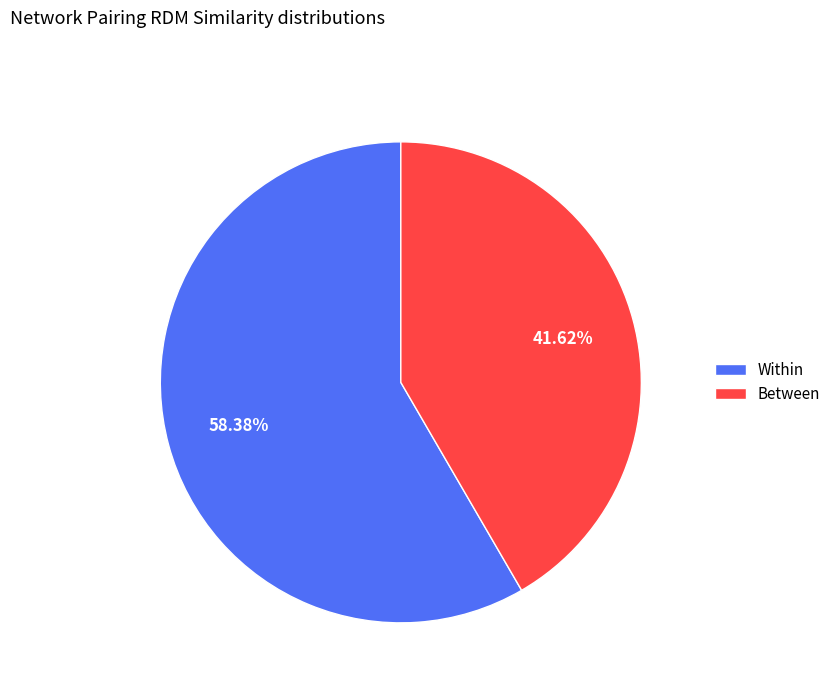

To the nearest percent, what percentage of the pie is Between?

42%